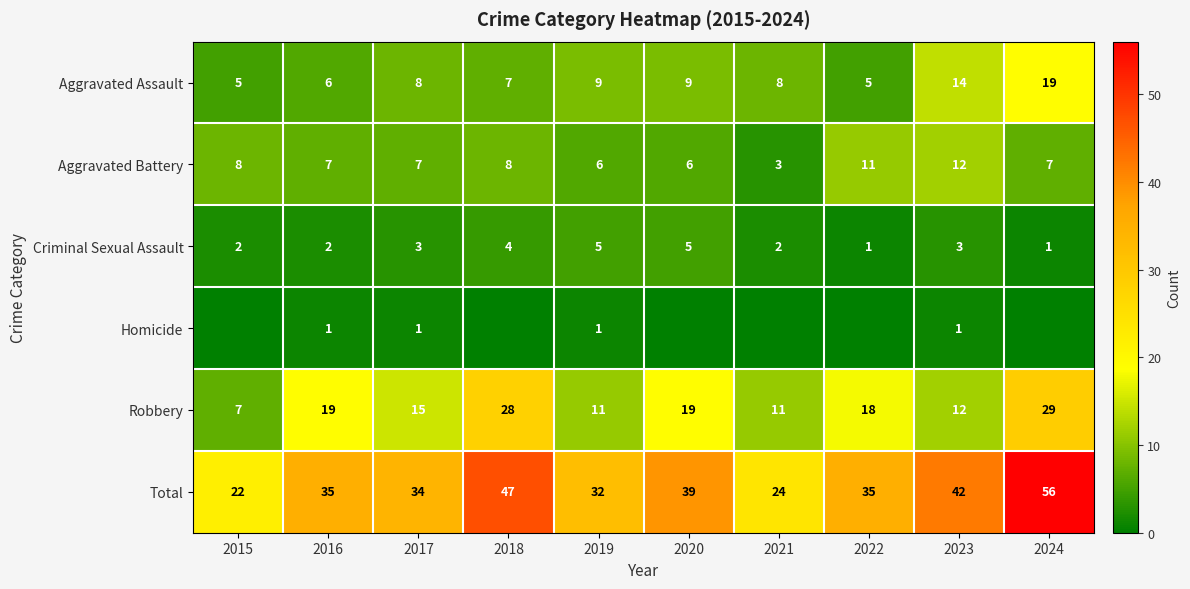

At which label does Total first exceed 35?

2018